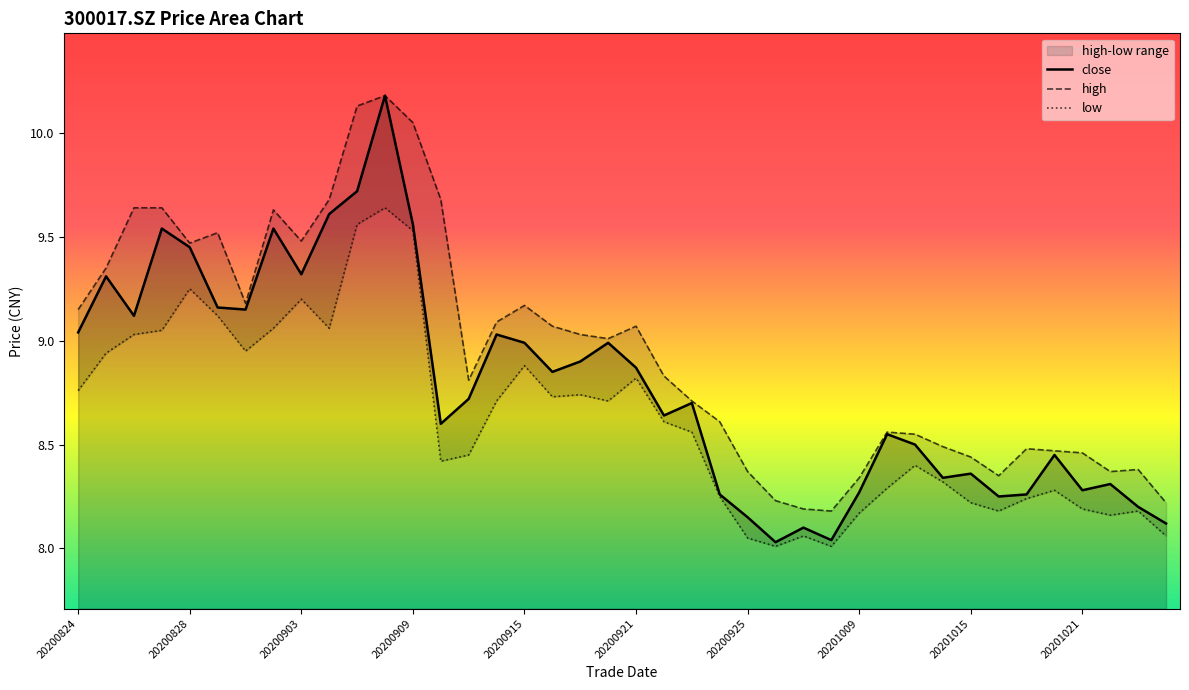

What is the highest value of the high series?

10.2